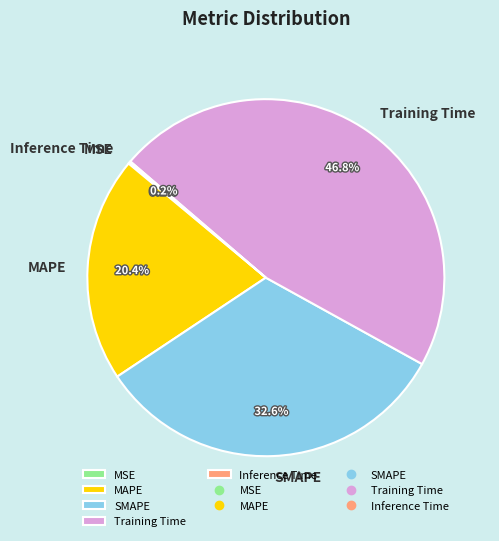

Is there a majority slice in this chart?

No